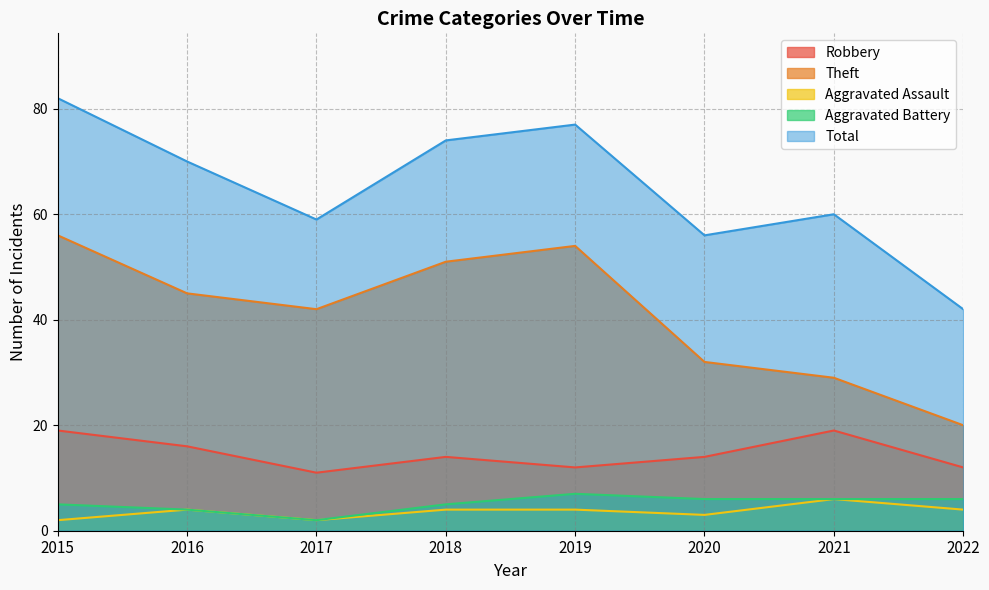

Count the Aggravated Assault values in the range 3 to 4.

5